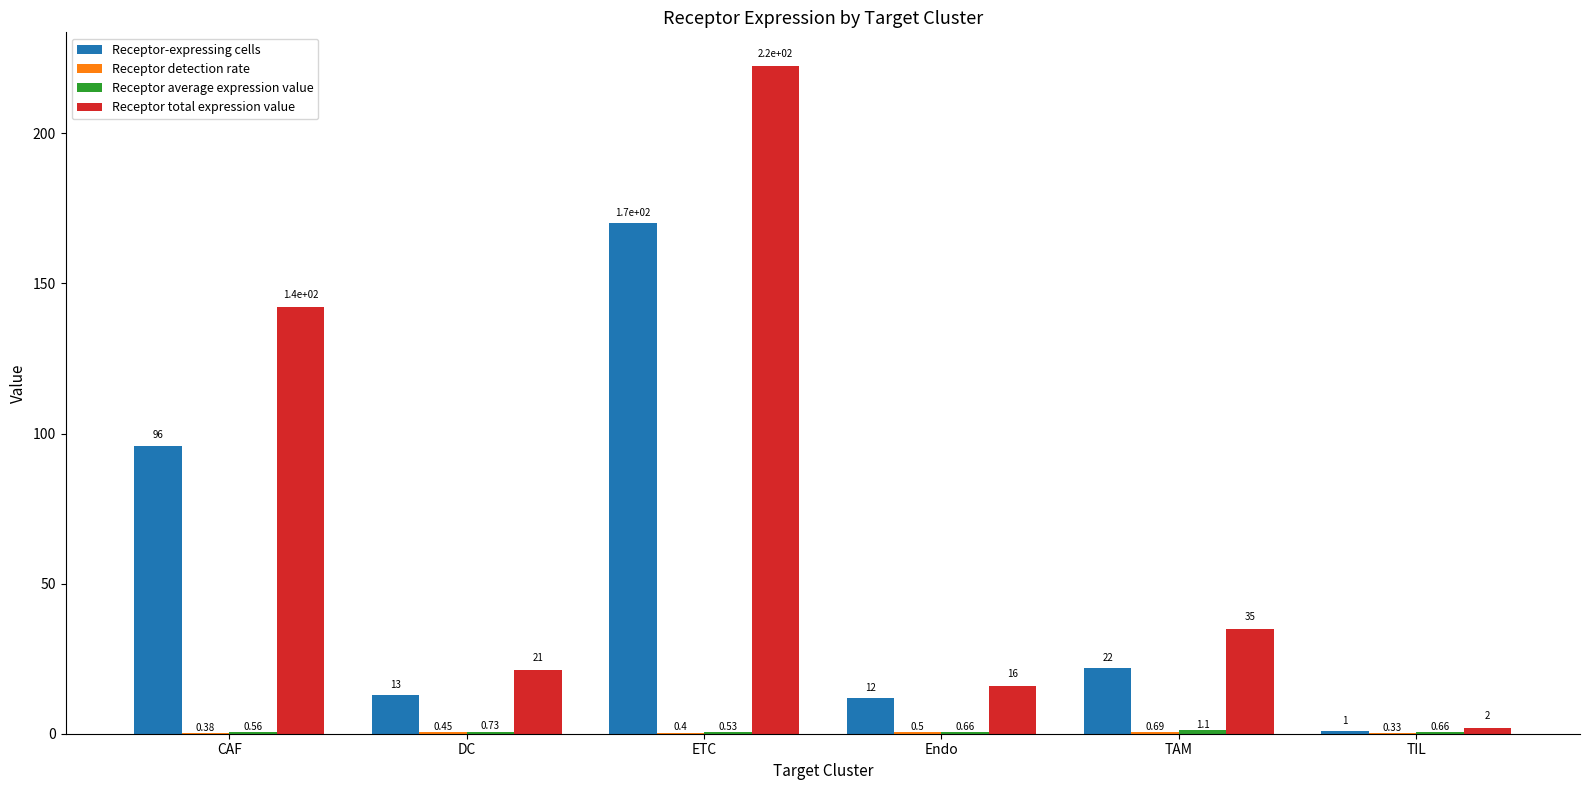

At which label does Receptor-expressing cells first exceed 22?

CAF